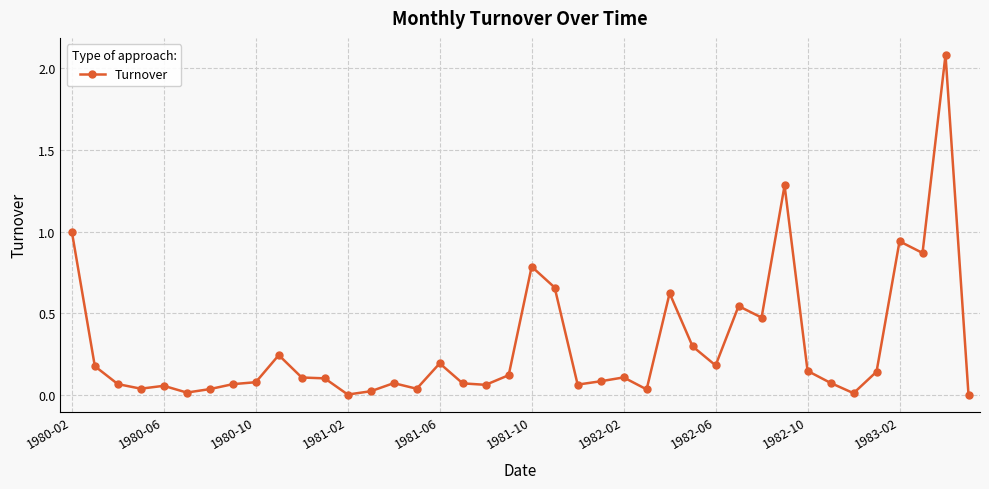

True or false: there are more than 0 points higher than both neighbors.

True